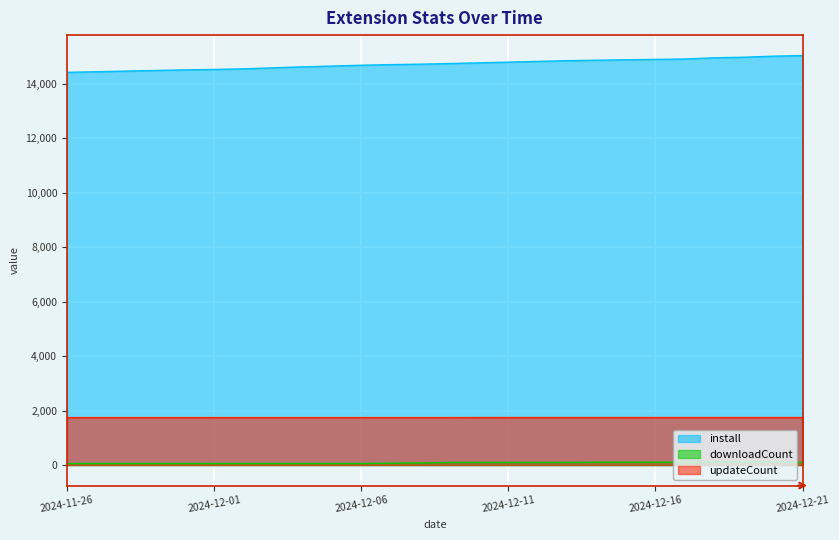

Count the number of categories in the chart.

26